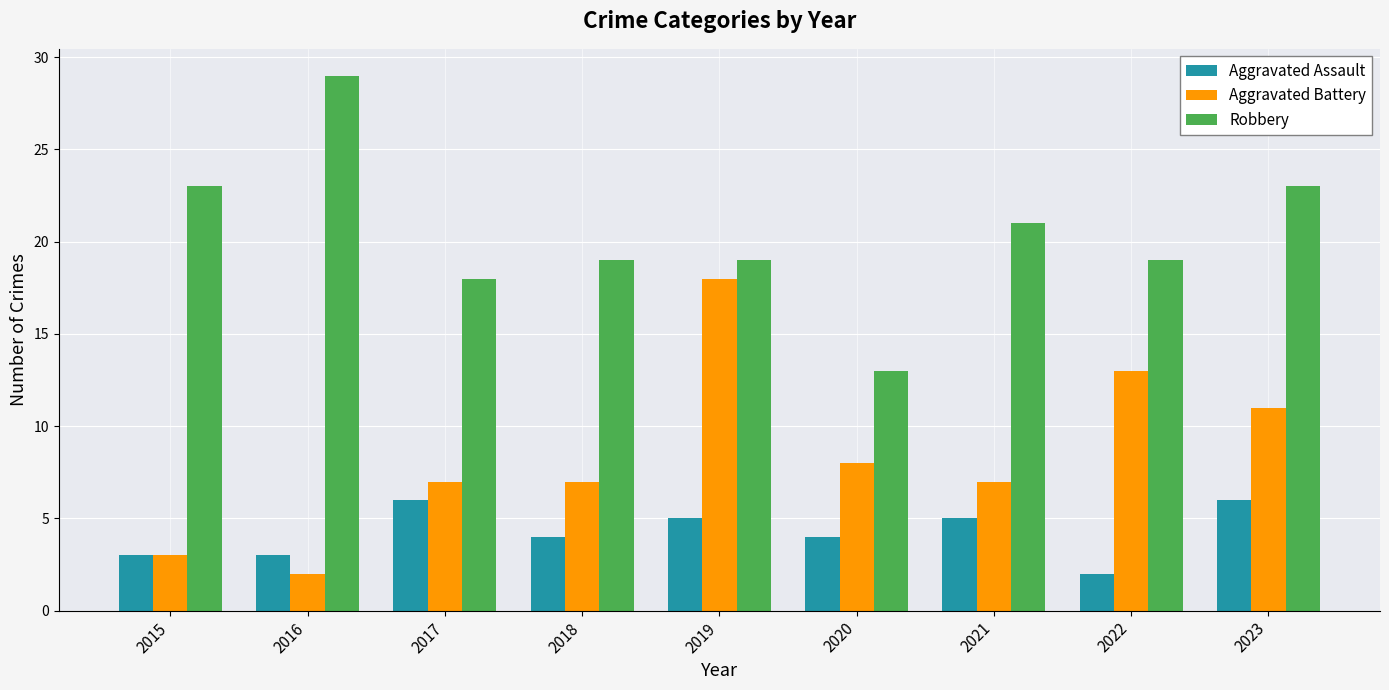

What is the value of the Aggravated Battery bar at the 7th from the left?

7